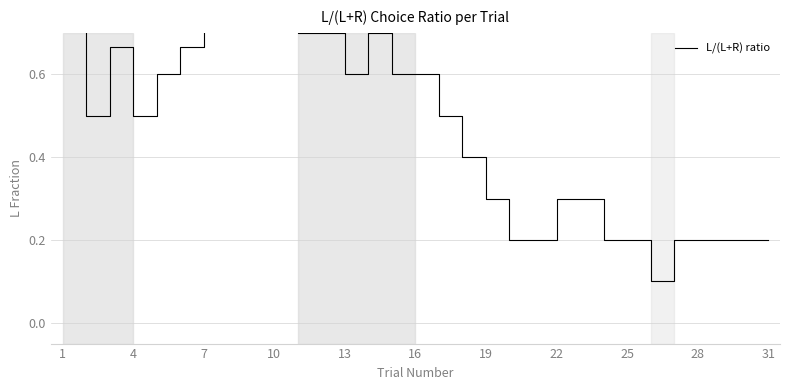

What is the difference between the maximum and minimum values?

0.9